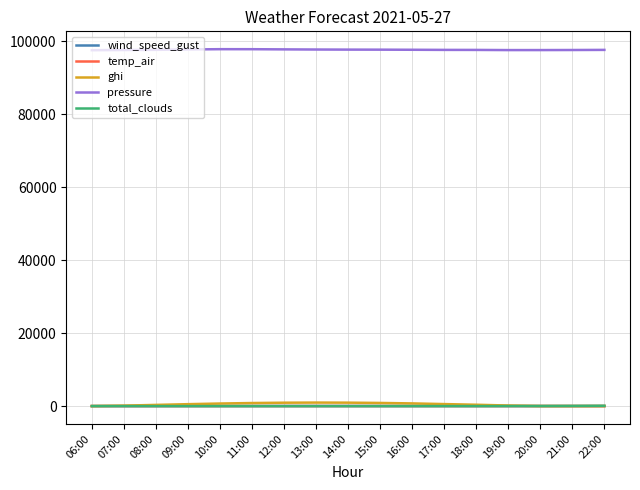

True or false: pressure and wind_speed_gust intersect in this chart.

False